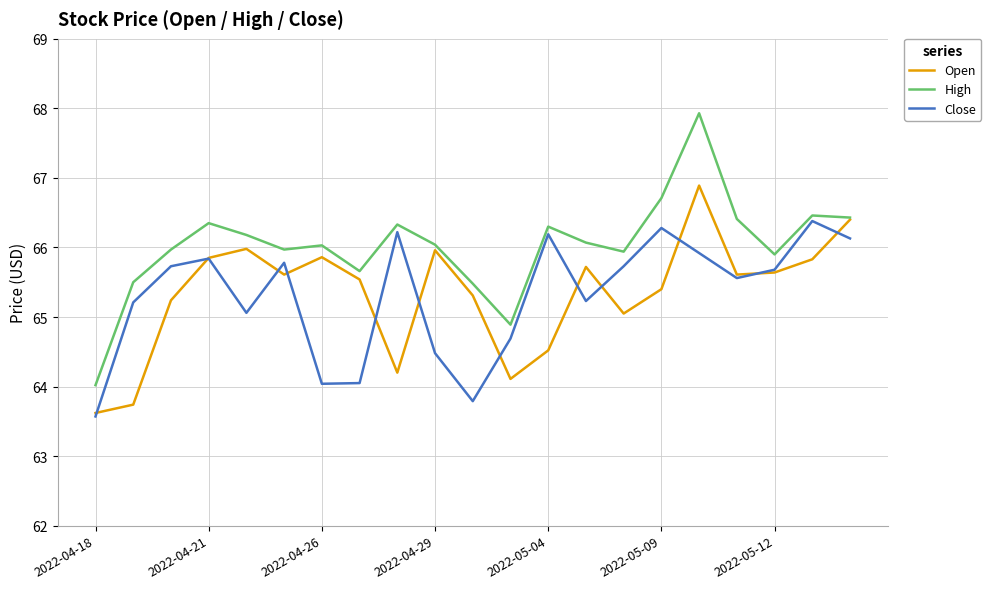

Which series has the largest total across all categories?

High